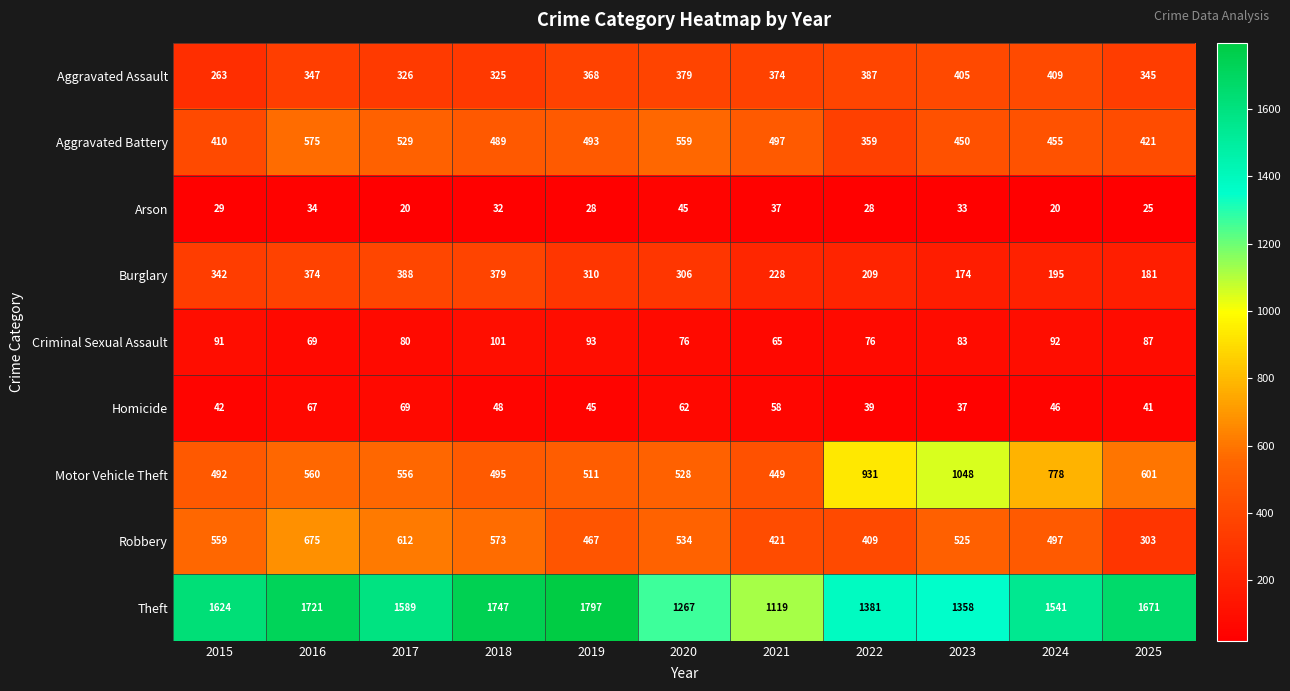

What is the sum of all Criminal Sexual Assault values?

913